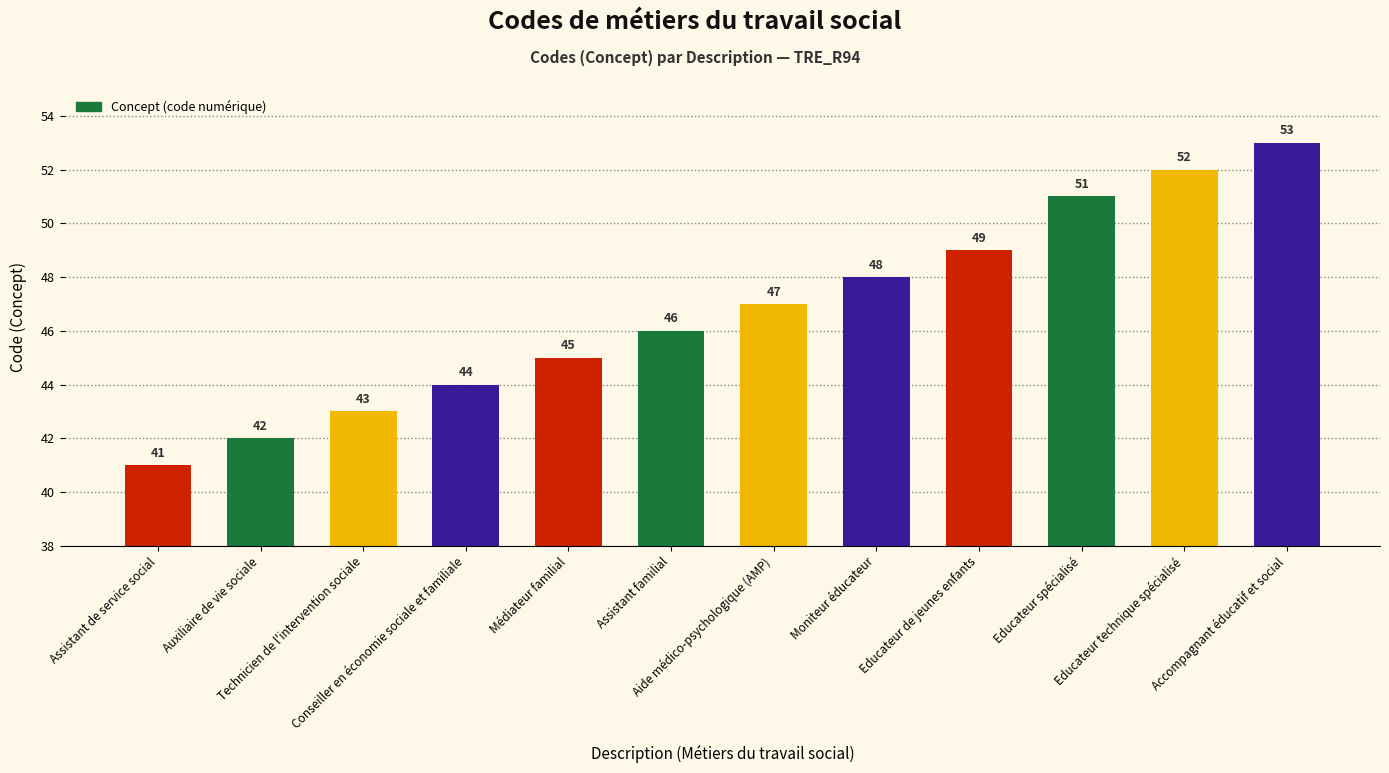

What is the approximate value at Assistant familial, to the nearest 5?

45